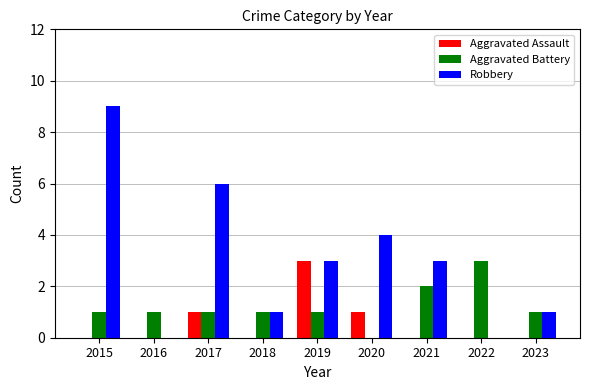

How many series are shown in this chart?

3